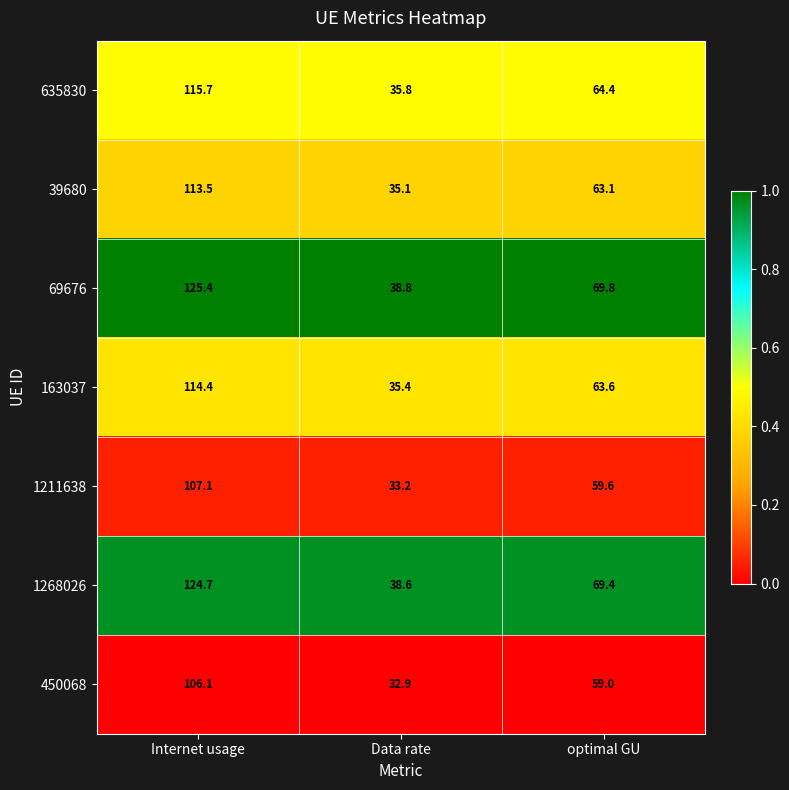

The 69676 series shows 48.8 at optimal GU. True or false?

False